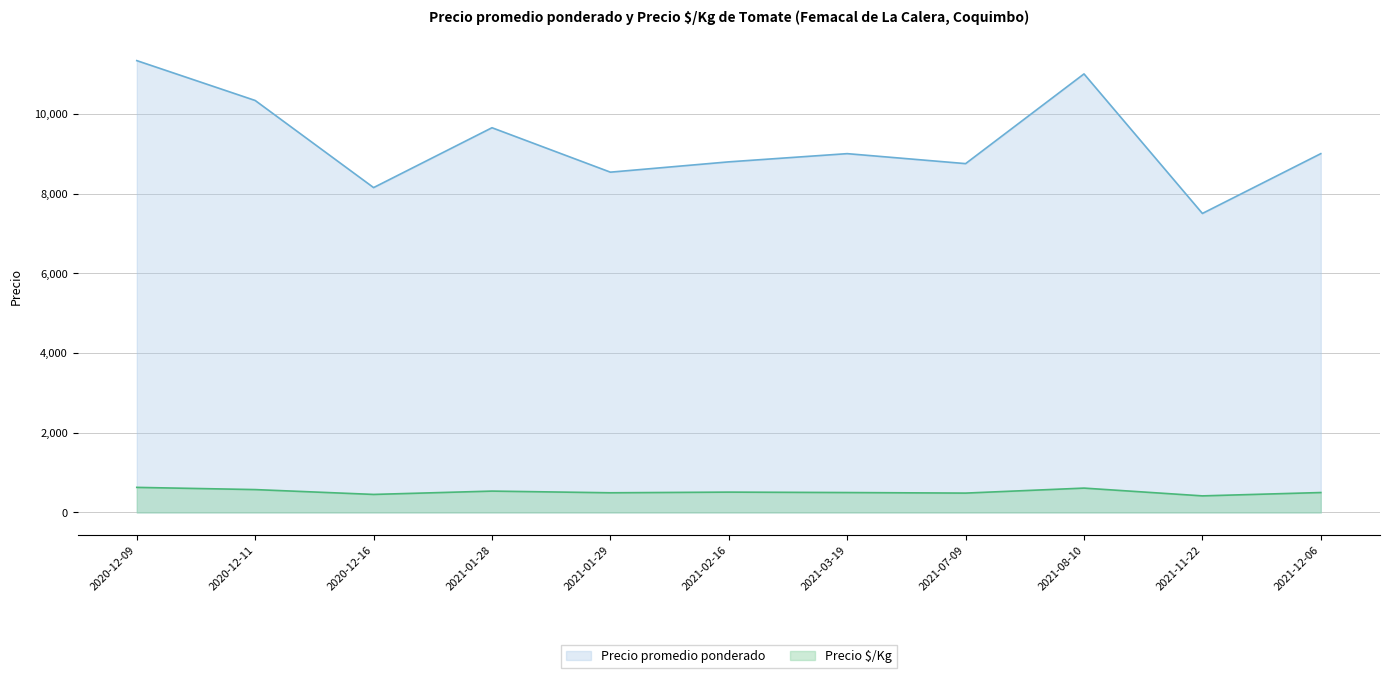

True or false: Precio $/Kg and Precio promedio ponderado intersect in this chart.

False